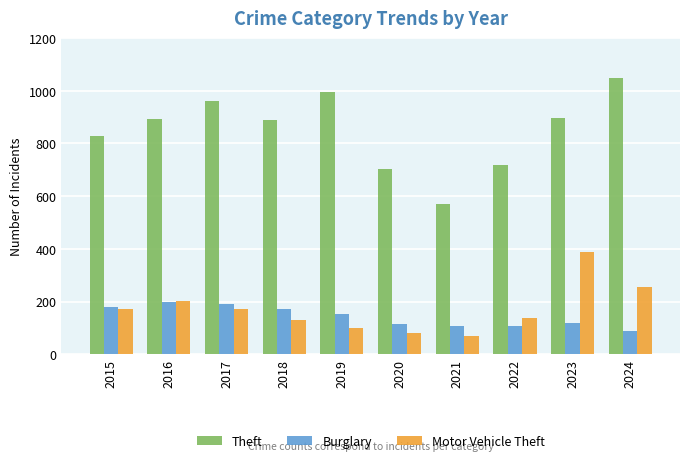

Between 2016 and 2020, which series saw the biggest shift?

Theft